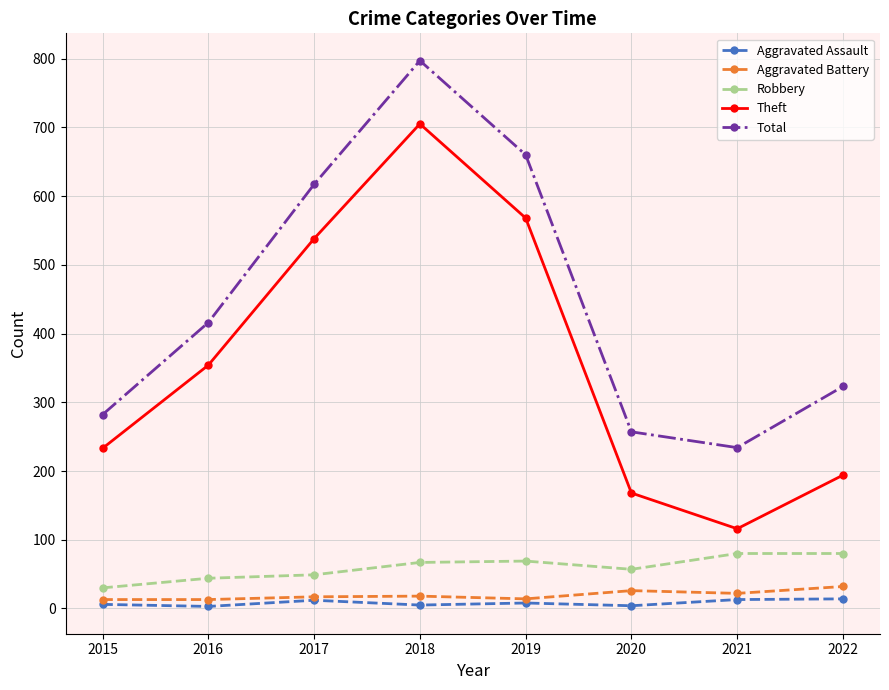

True or false: Theft and Total cross at least once.

False